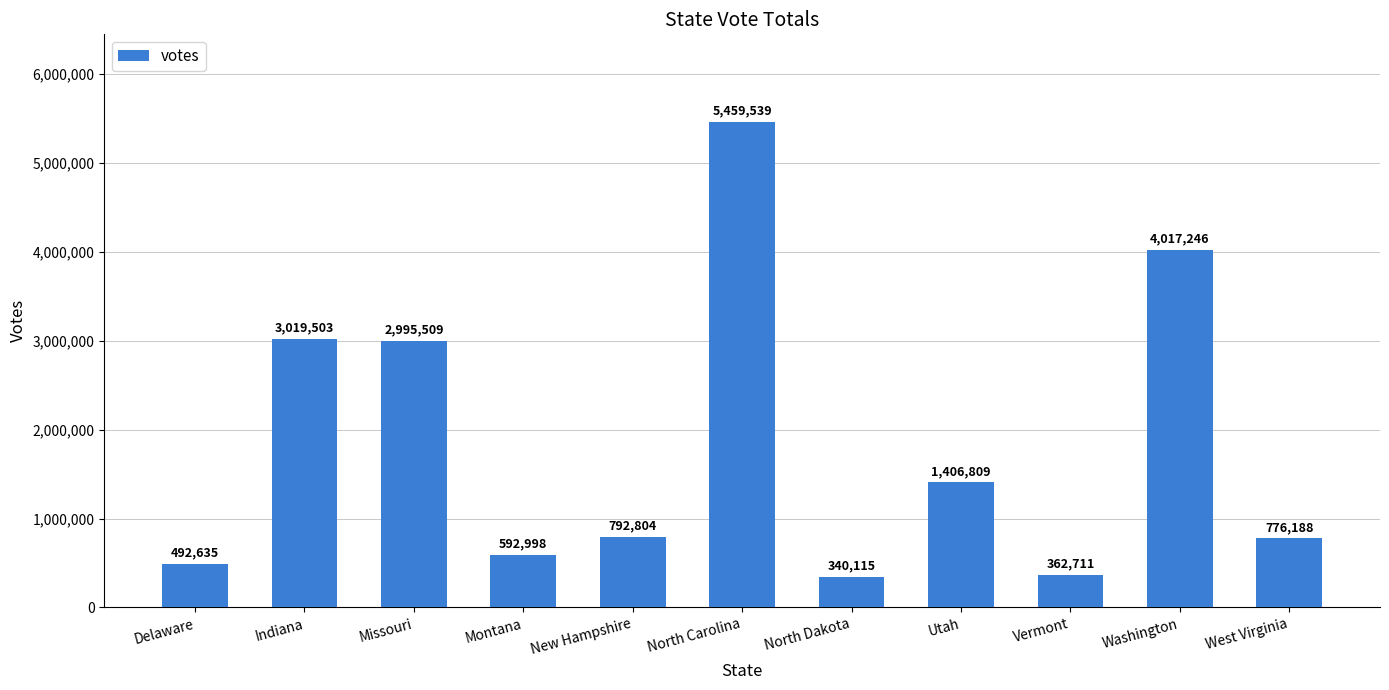

The value at North Dakota is 128392. True or false?

False